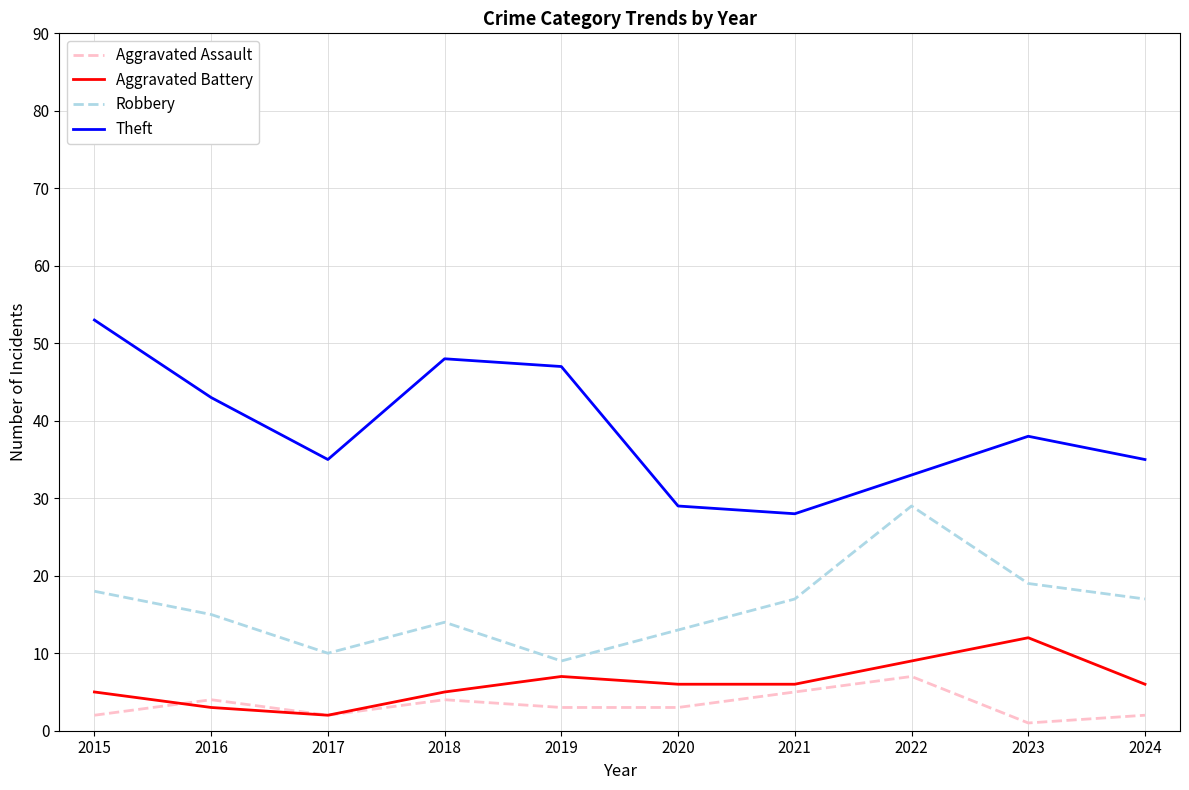

What is the minimum value shown in the chart?

1